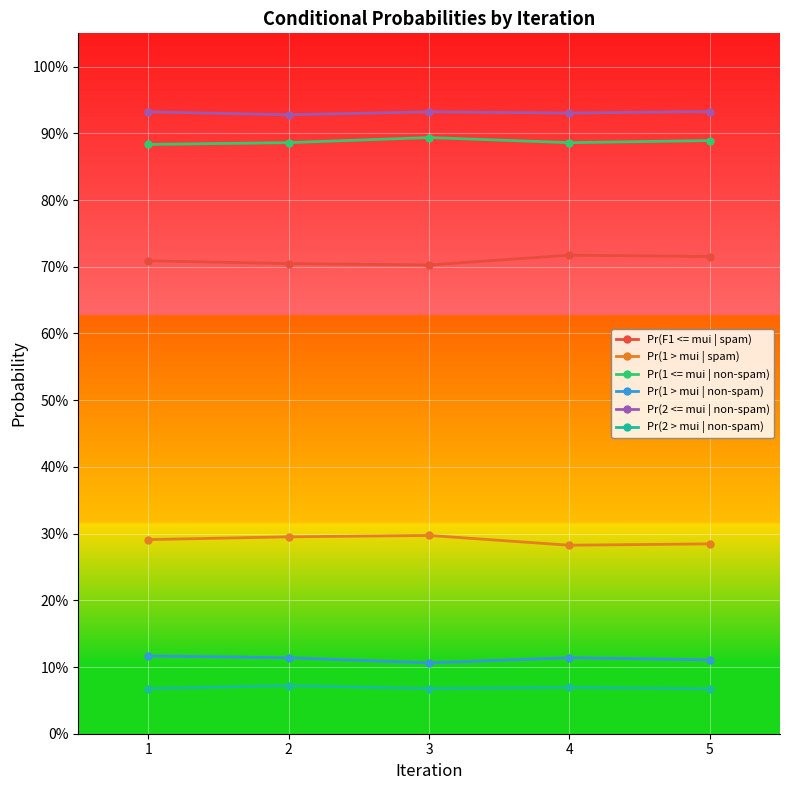

True or false: Pr(1 > mui | non-spam) has more than 1 points higher than both neighbors.

False